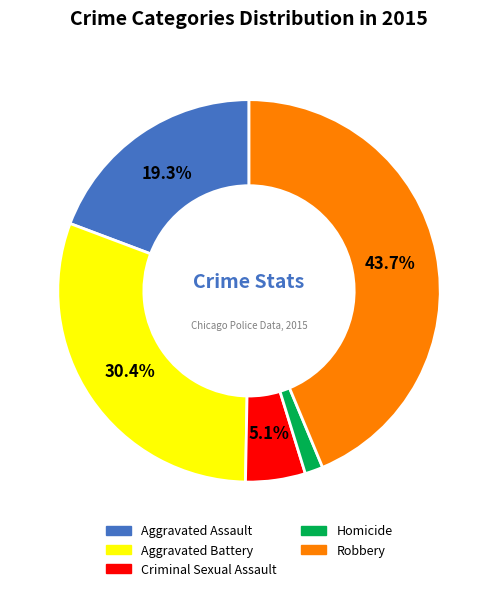

Which slice is the smallest?

Homicide